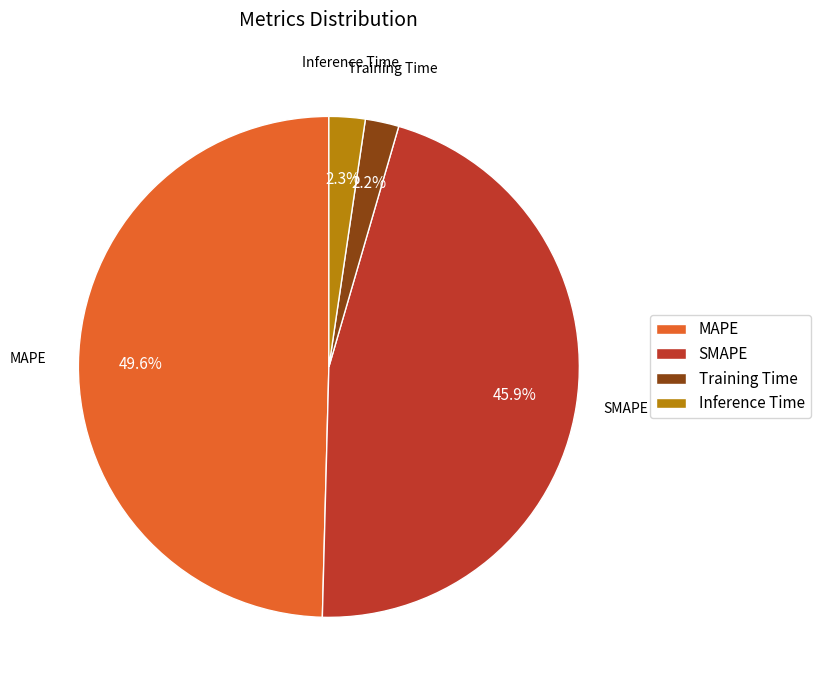

Is Training Time the majority of the pie?

No